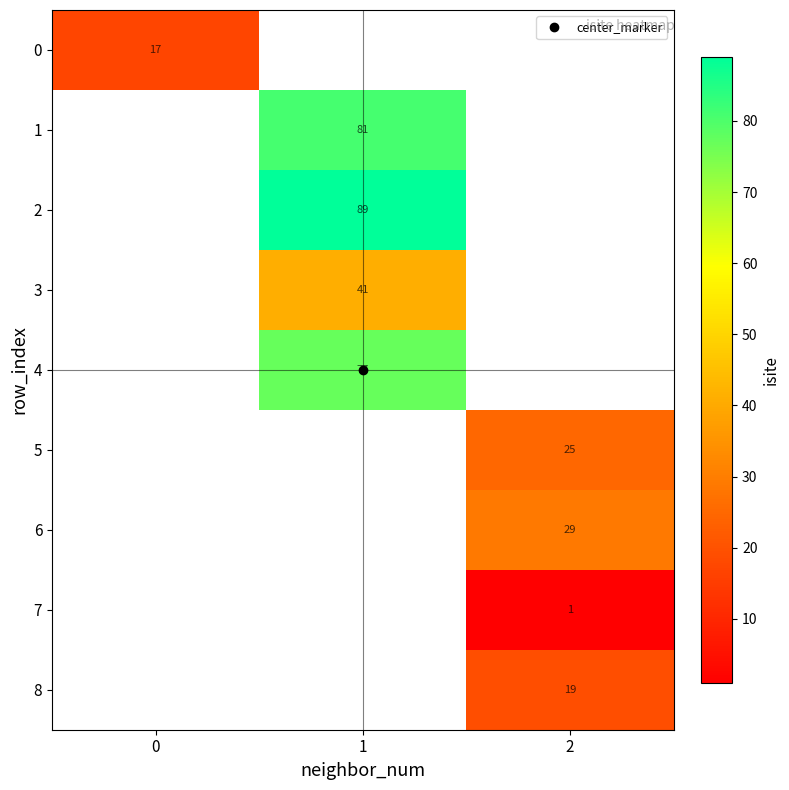

Which label corresponds to the smallest value in the chart?

2